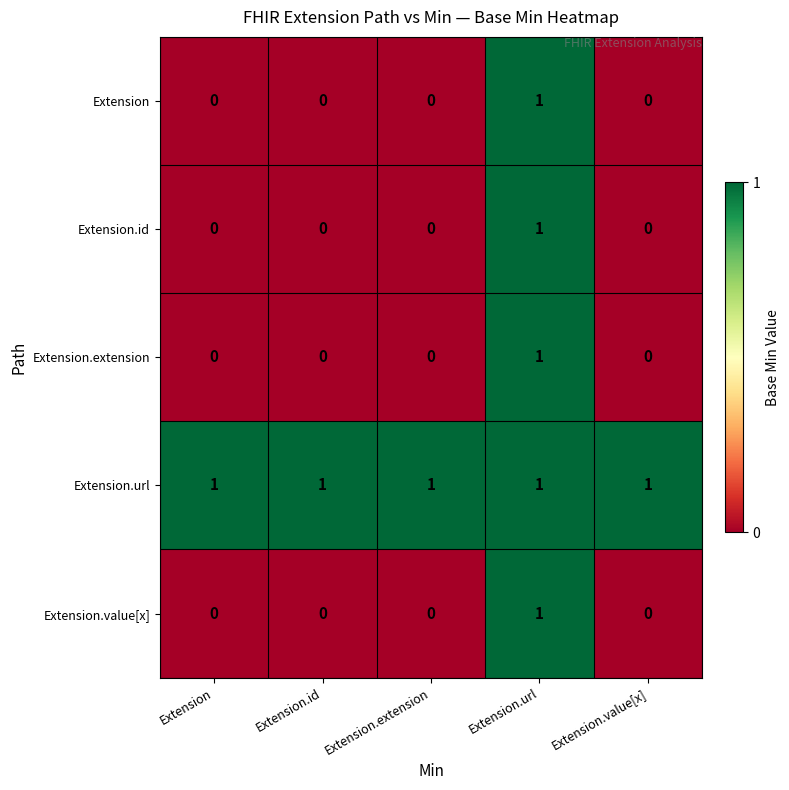

How many Extension.id values are between 0 and 1?

5